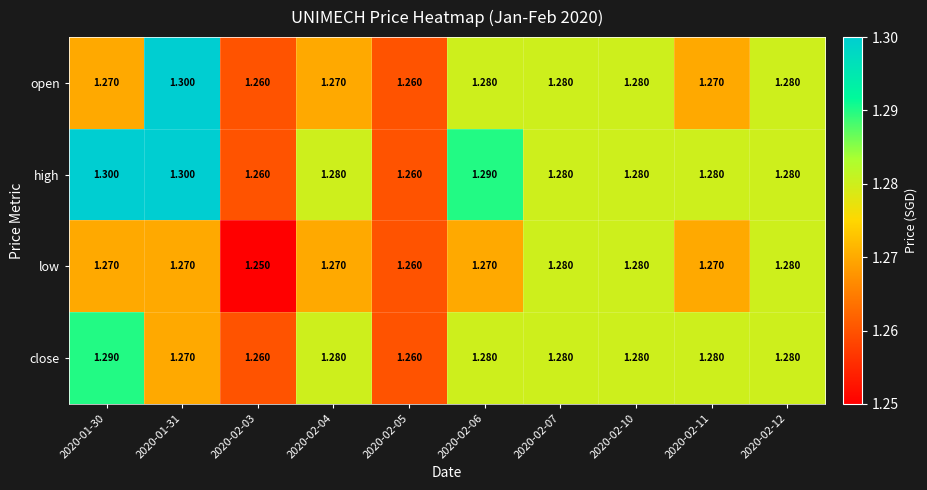

At how many categories does at least one series exceed 1?

10